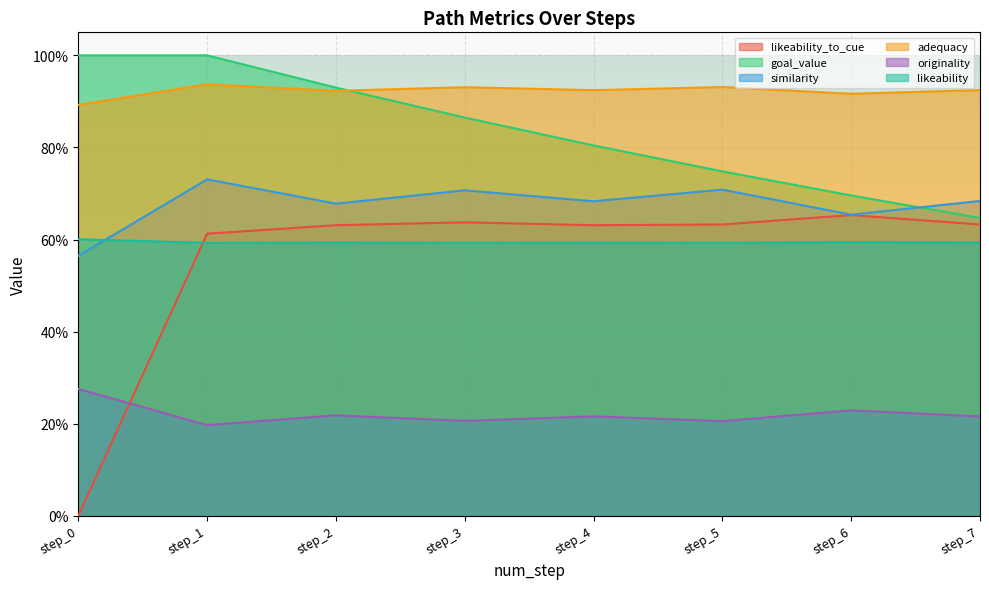

Rank the series by their maximum value, from lowest to highest.

originality, likeability, likeability_to_cue, similarity, adequacy, goal_value